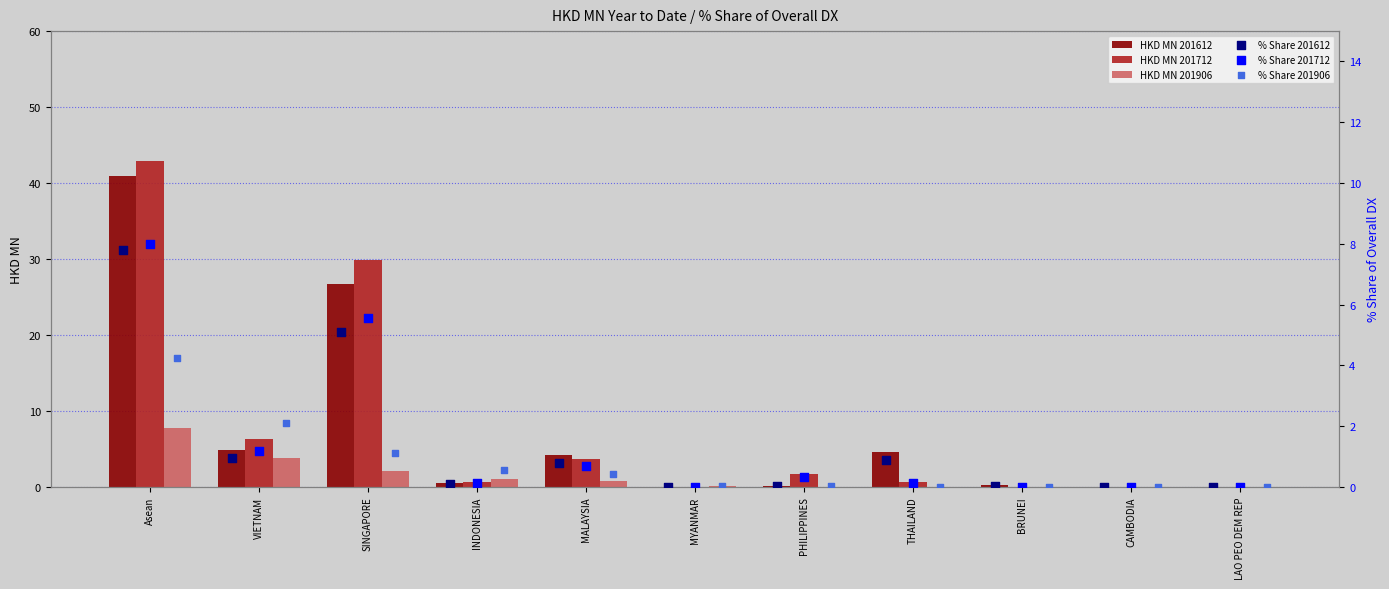

Is the value of 201612_% Share at PHILIPPINES greater than the value of 201906_% Share at SINGAPORE?

No